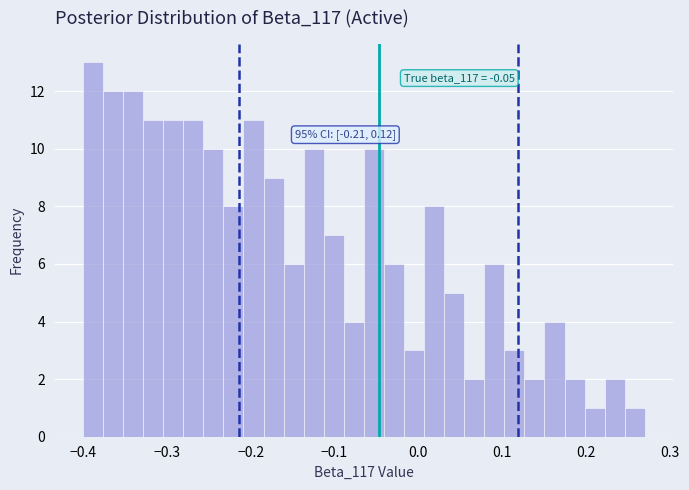

Read against the x-axis, roughly where is the centre of the tallest bar?

-0.39